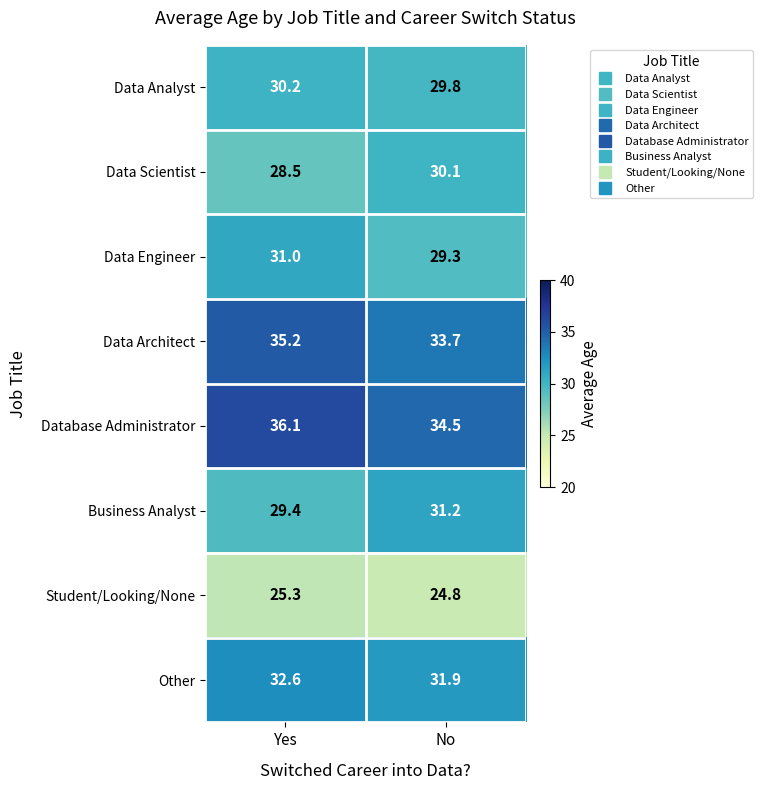

List the series in order of their peak value, highest first.

Database Administrator, Data Architect, Other, Business Analyst, Data Engineer, Data Analyst, Data Scientist, Student/Looking/None